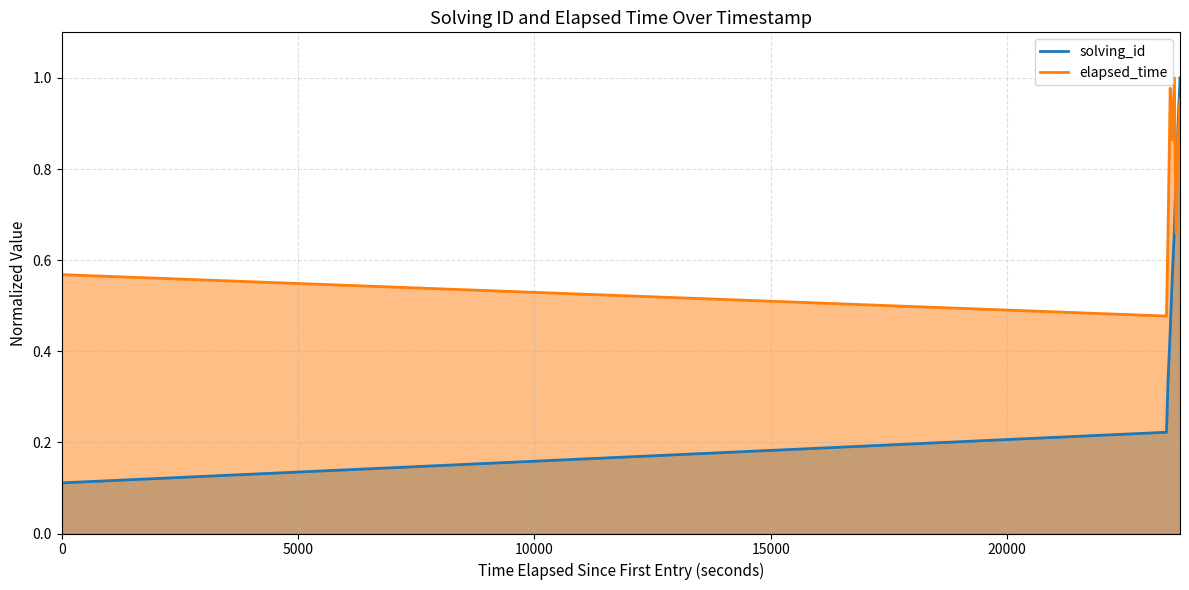

How many times do elapsed_time and solving_id cross each other?

1